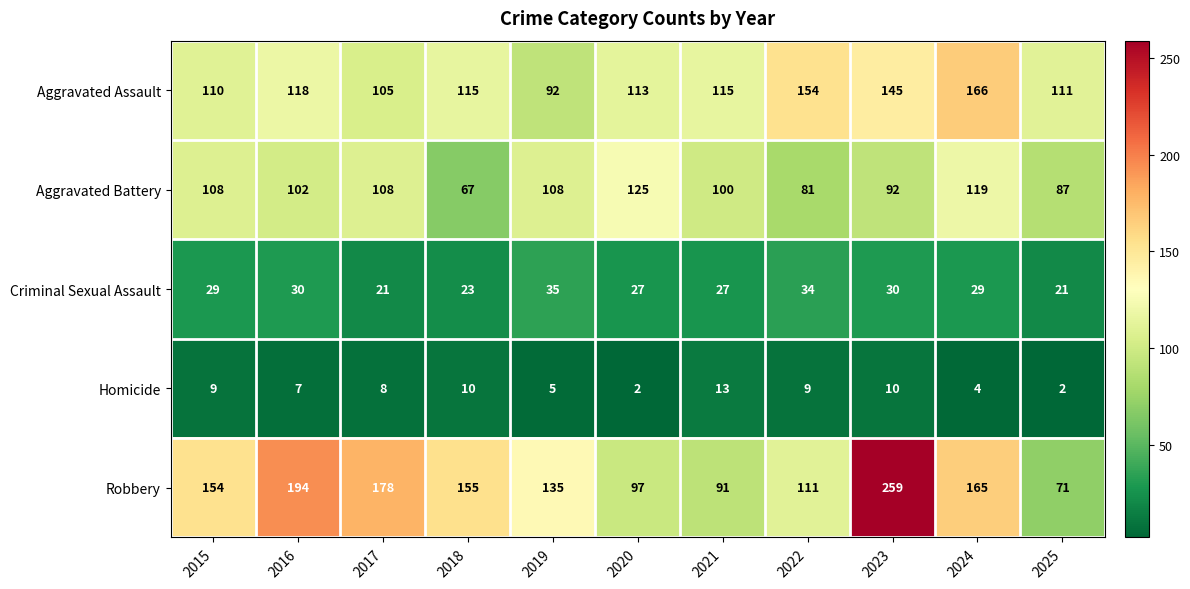

At 2017, list the series in order from smallest to largest.

Homicide, Criminal Sexual Assault, Aggravated Assault, Aggravated Battery, Robbery